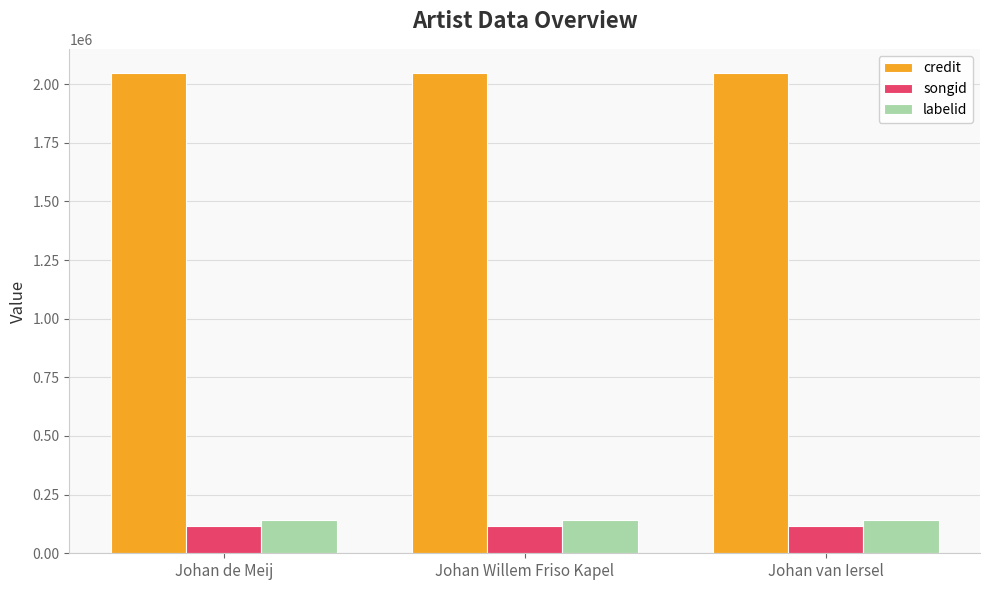

How many series are shown in this chart?

3